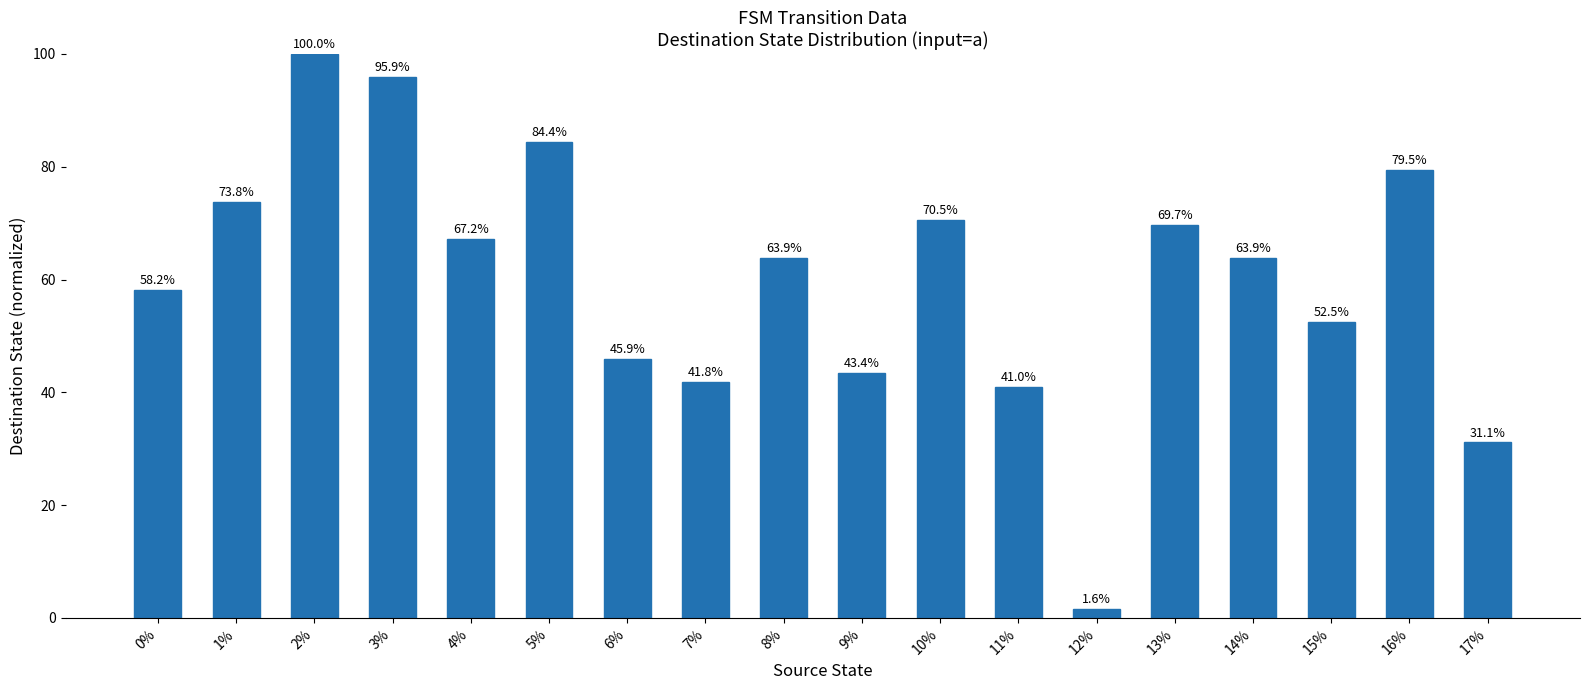

What is the label of the 2nd bar from the right?

16%